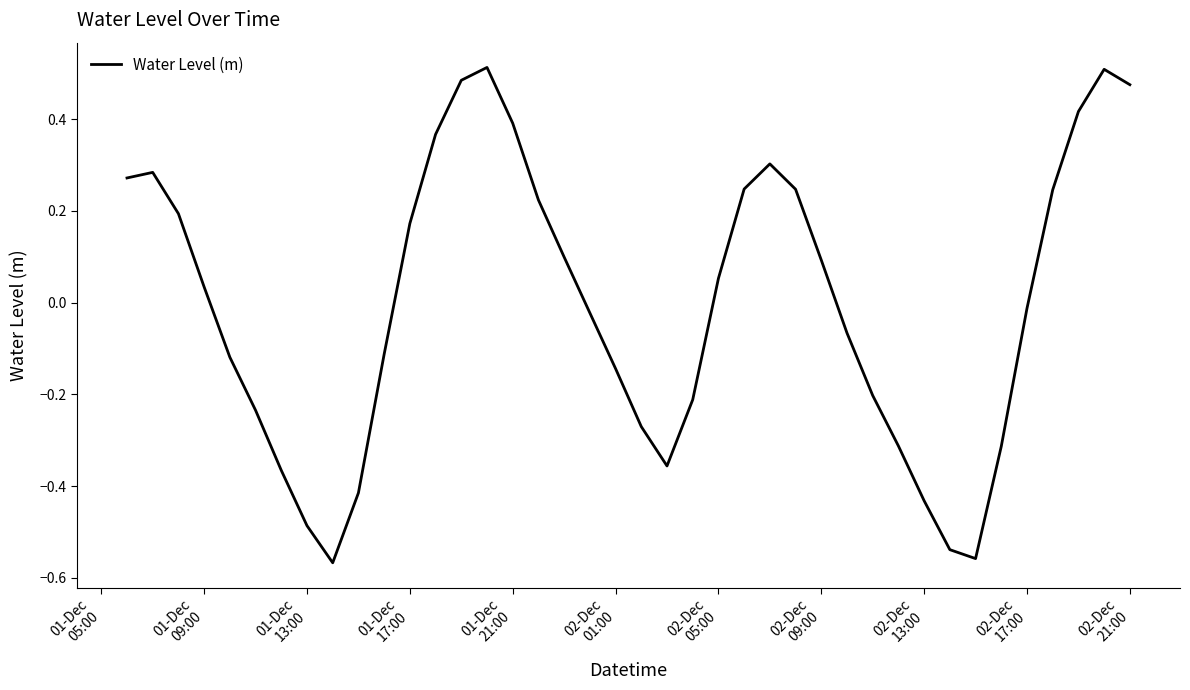

What is the difference between the maximum and minimum values?

1.1